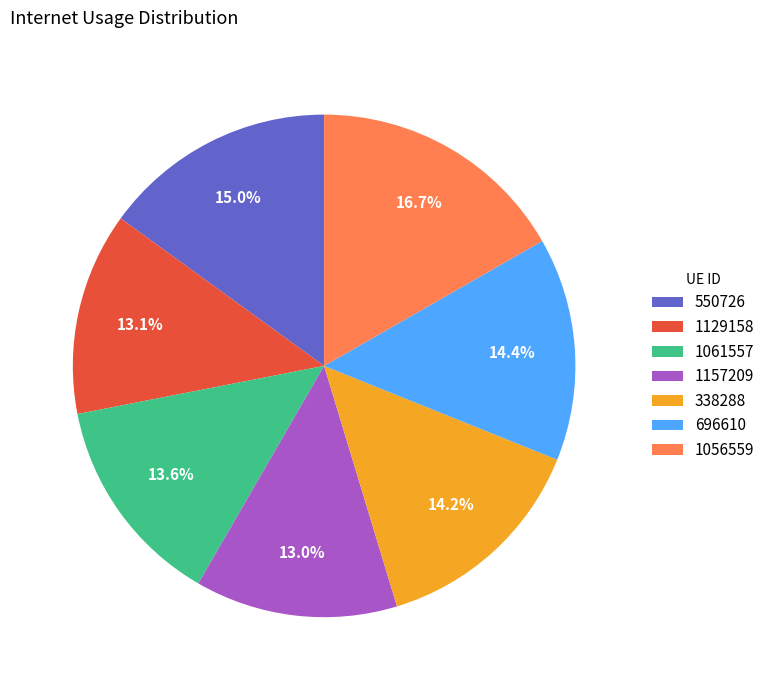

Count the number of slices in the pie.

7